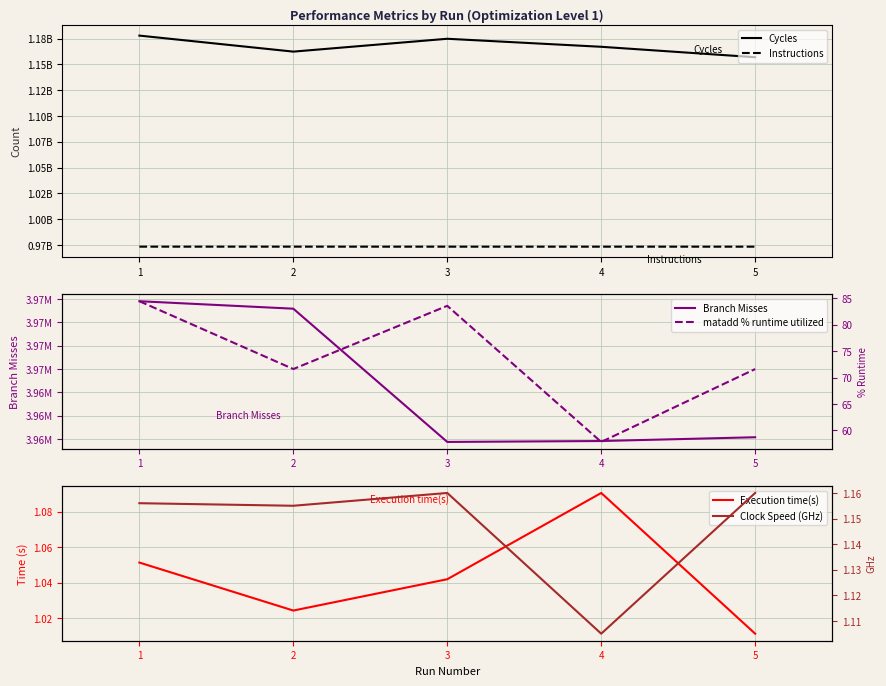

At how many categories does at least one series exceed 1133205795?

5